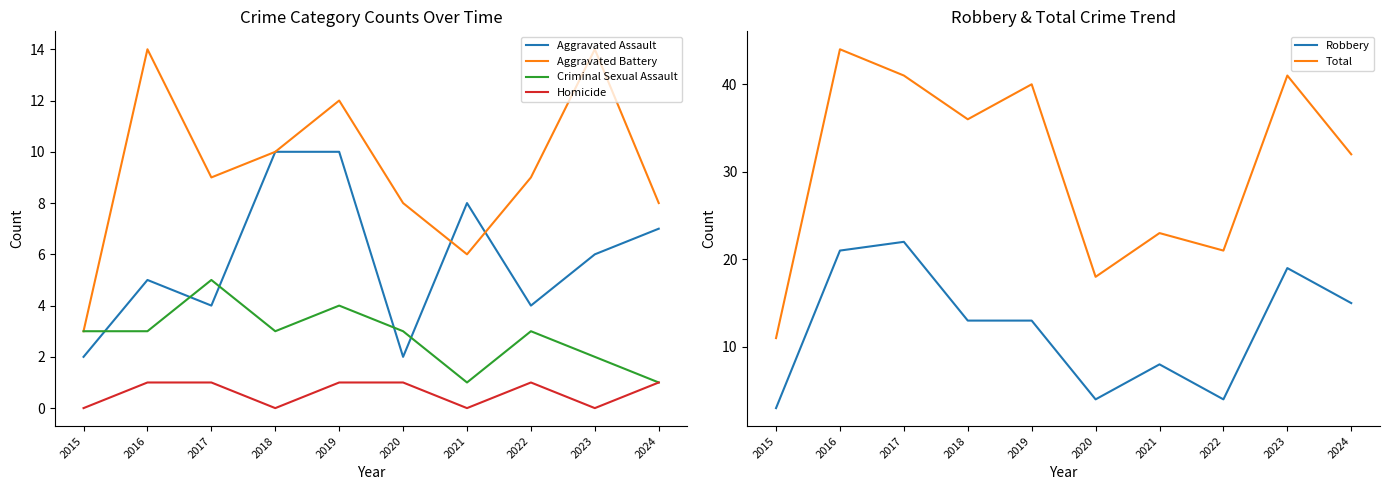

How many Criminal Sexual Assault values are between 2 and 3?

6